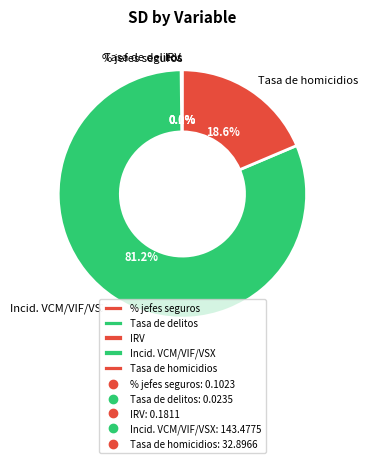

What percentage is NOT represented by Incid. VCM/VIF/VSX?

18.8%